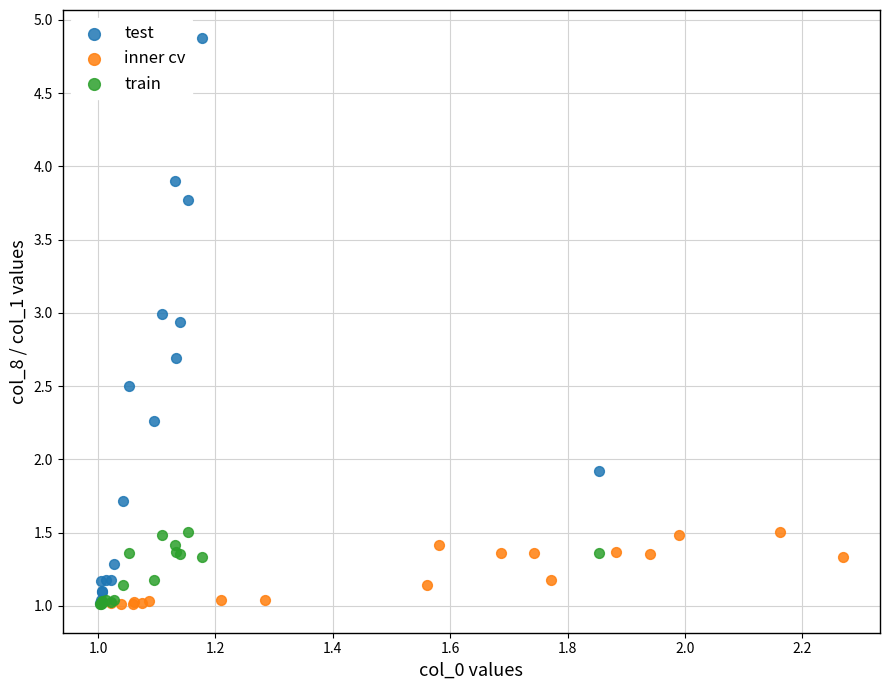

Which series contains the highest Y value?

test